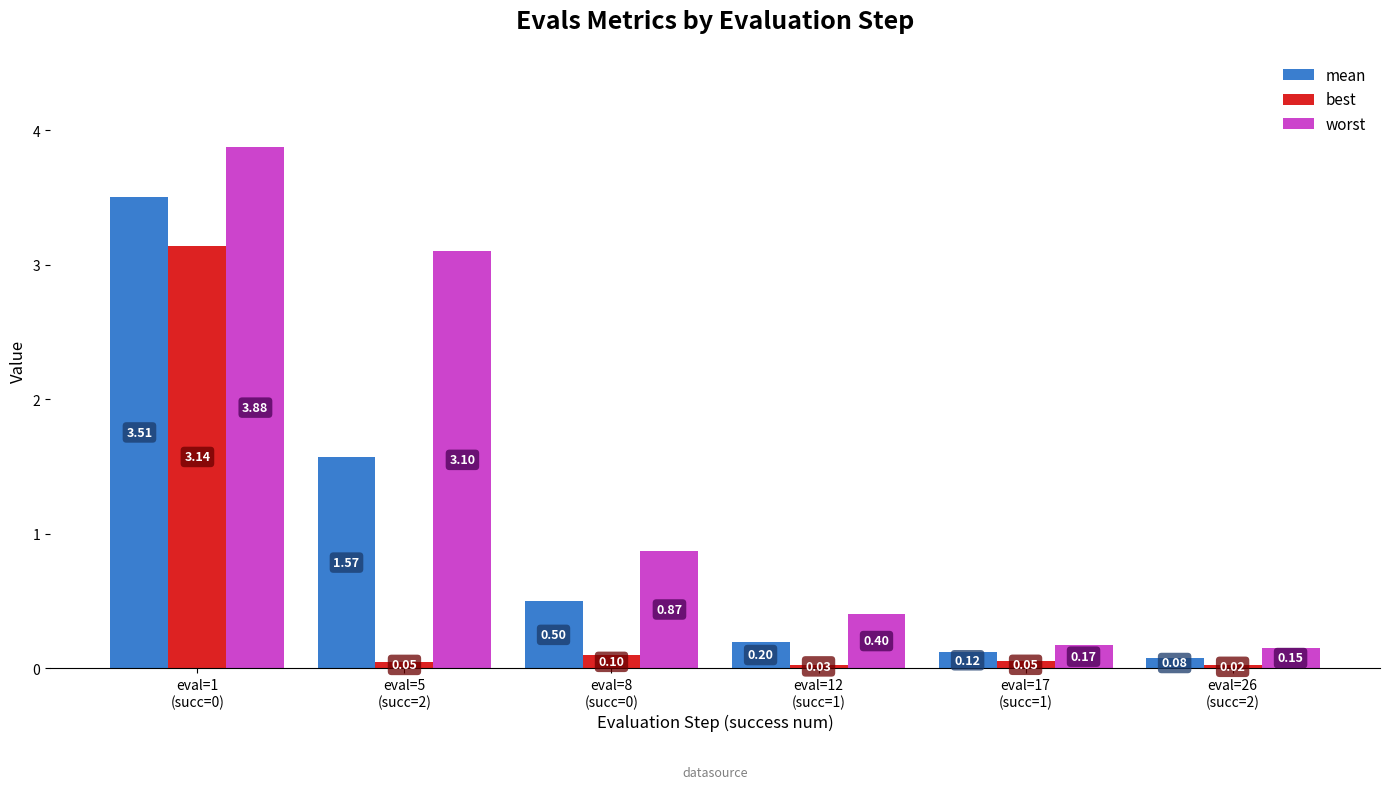

What is the difference between the highest and lowest values at eval=8
(succ=0)?

0.8